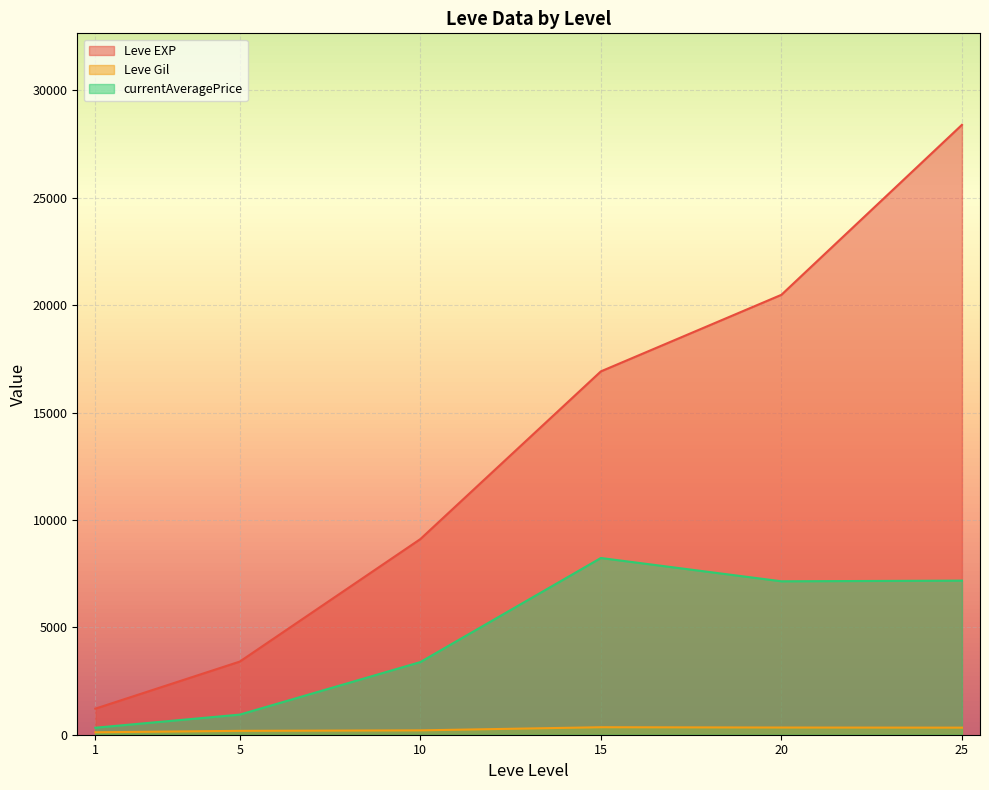

At which category is the sum across all series the highest?

25